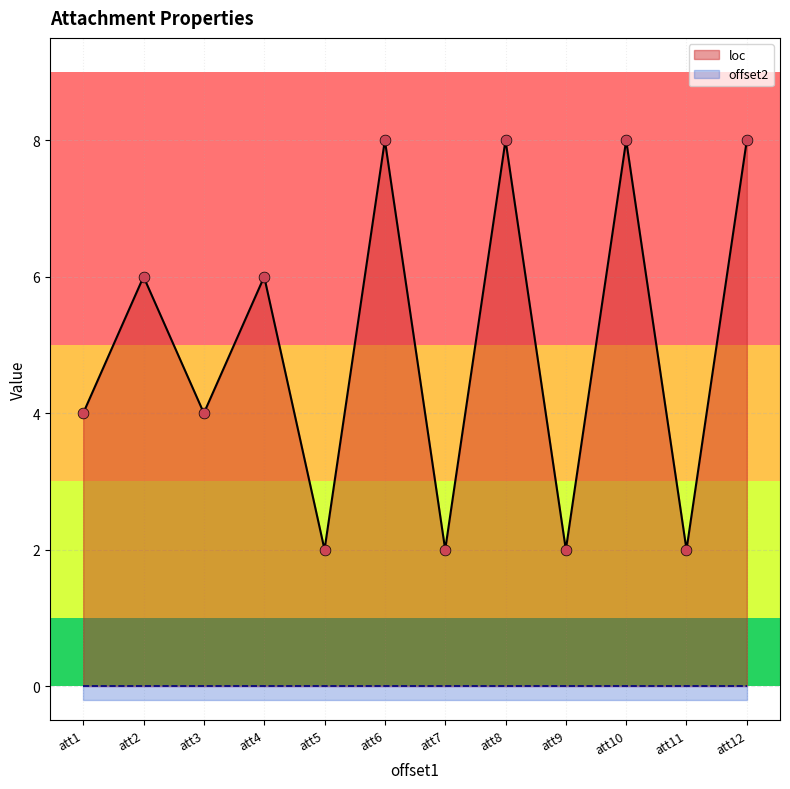

What is the ratio of the value at att8 to the value at att1?

2.0